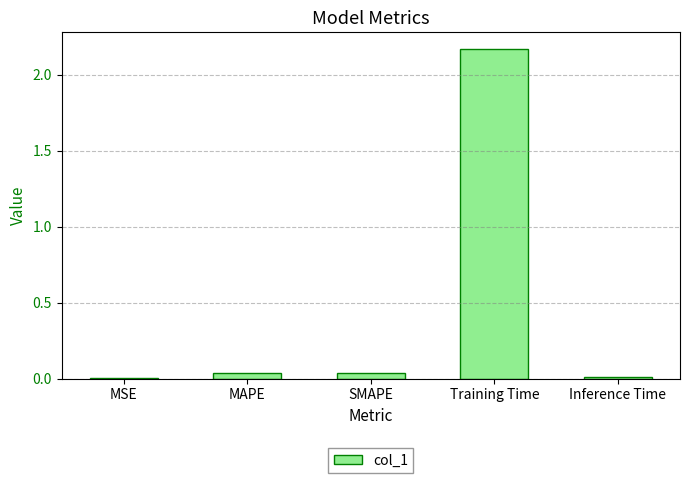

At which category does the chart reach its peak across all series?

Training Time